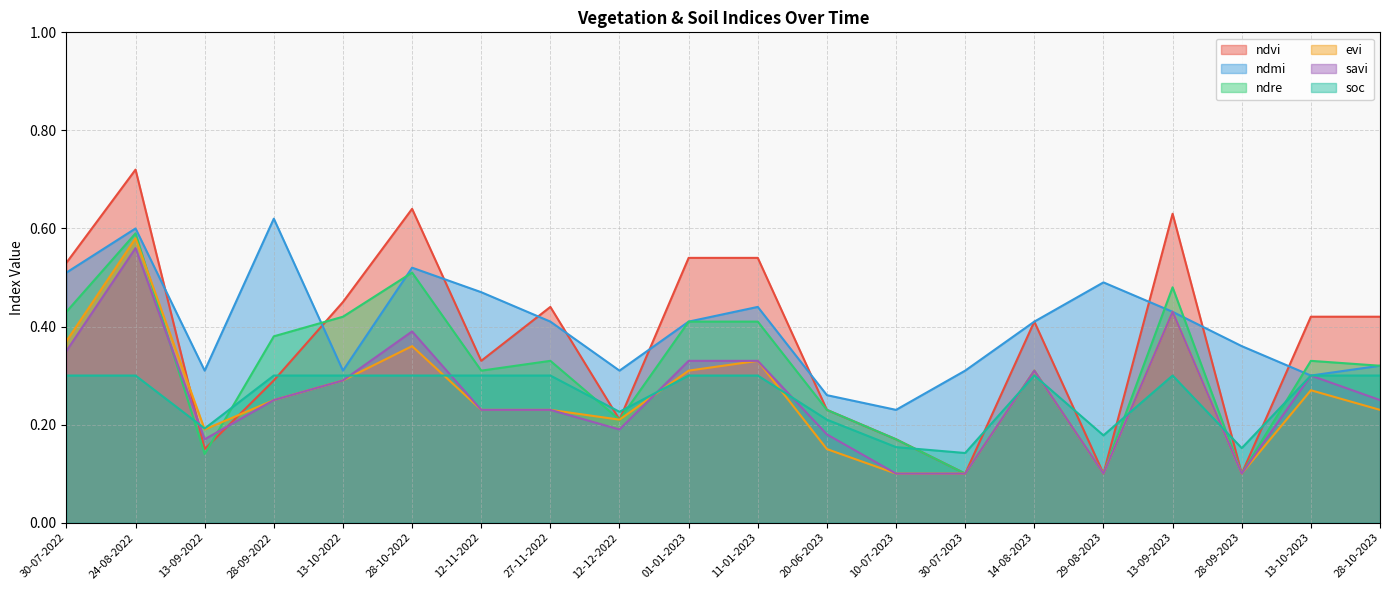

At which category is the sum across all series the highest?

24-08-2022